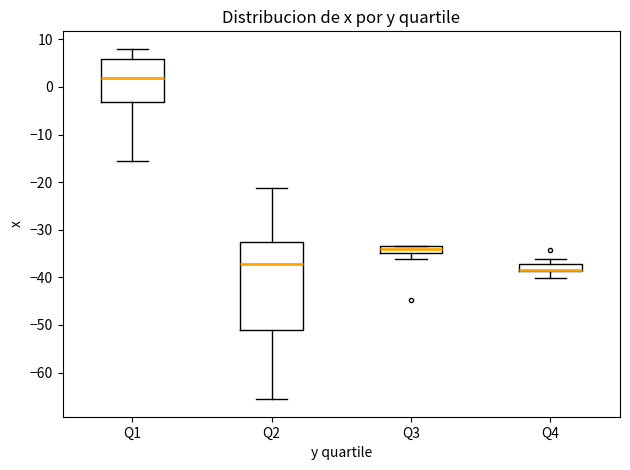

Comparing the boxes themselves (not the whiskers), which one is the tallest?

Q2